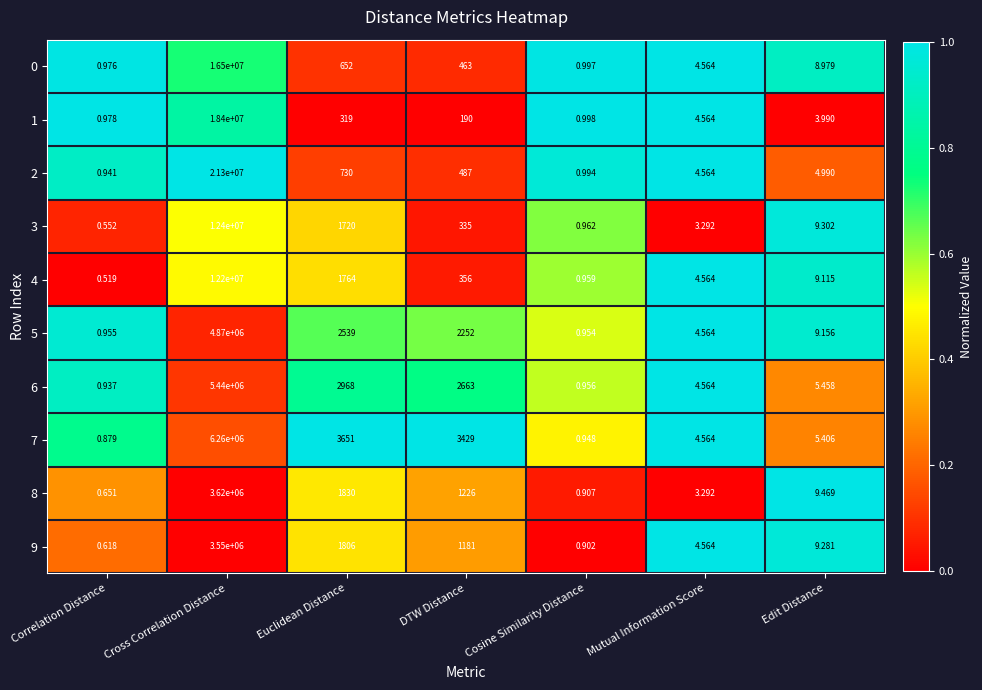

Rank the categories by 6 value from highest to lowest.

Cross Correlation Distance, Euclidean Distance, DTW Distance, Edit Distance, Mutual Information Score, Cosine Similarity Distance, Correlation Distance